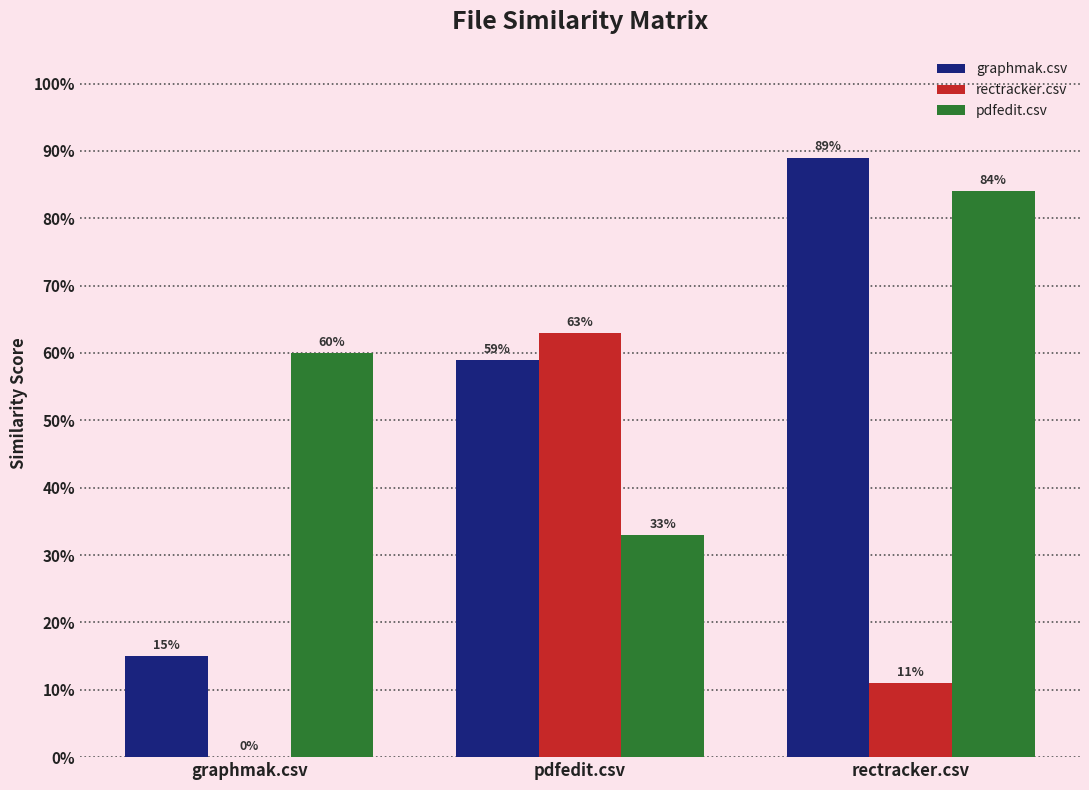

What are all the series names shown in the legend?

graphmak.csv, rectracker.csv, pdfedit.csv